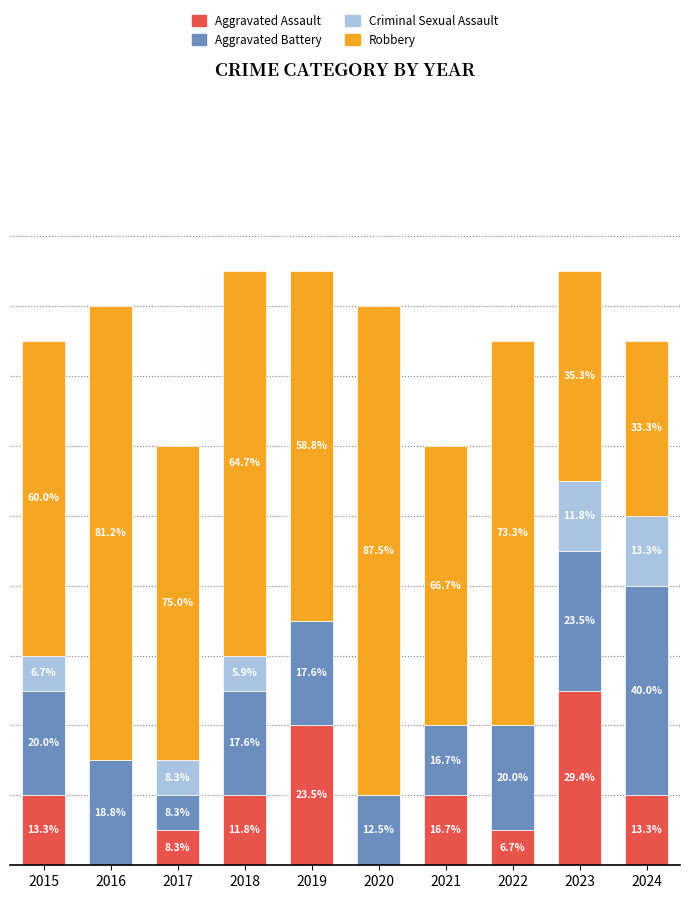

What is the difference between the second highest and second lowest values in the Aggravated Battery series?

2